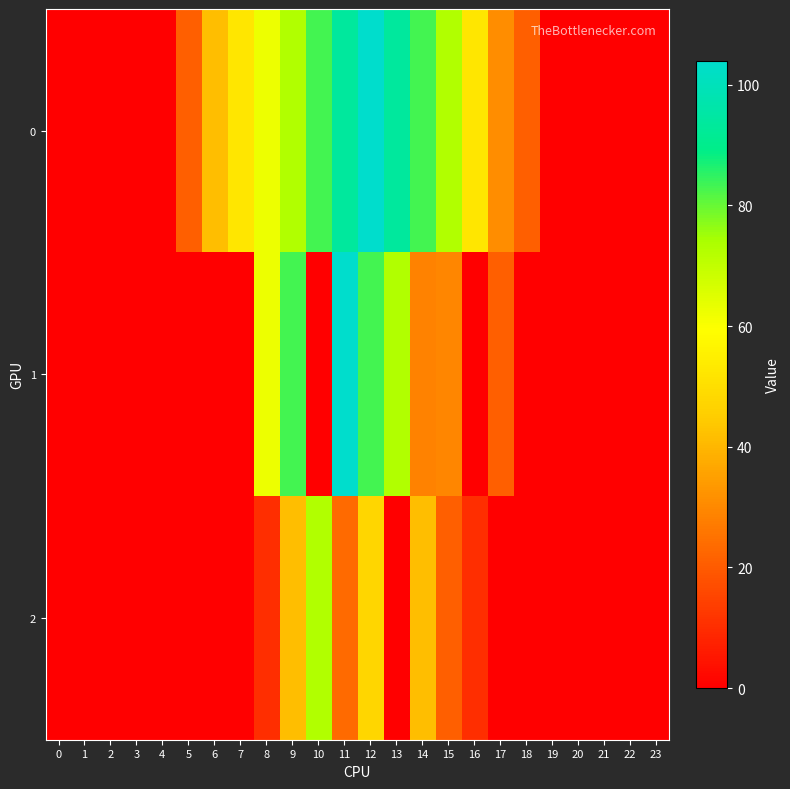

Between 14 and 10, which is larger?

14